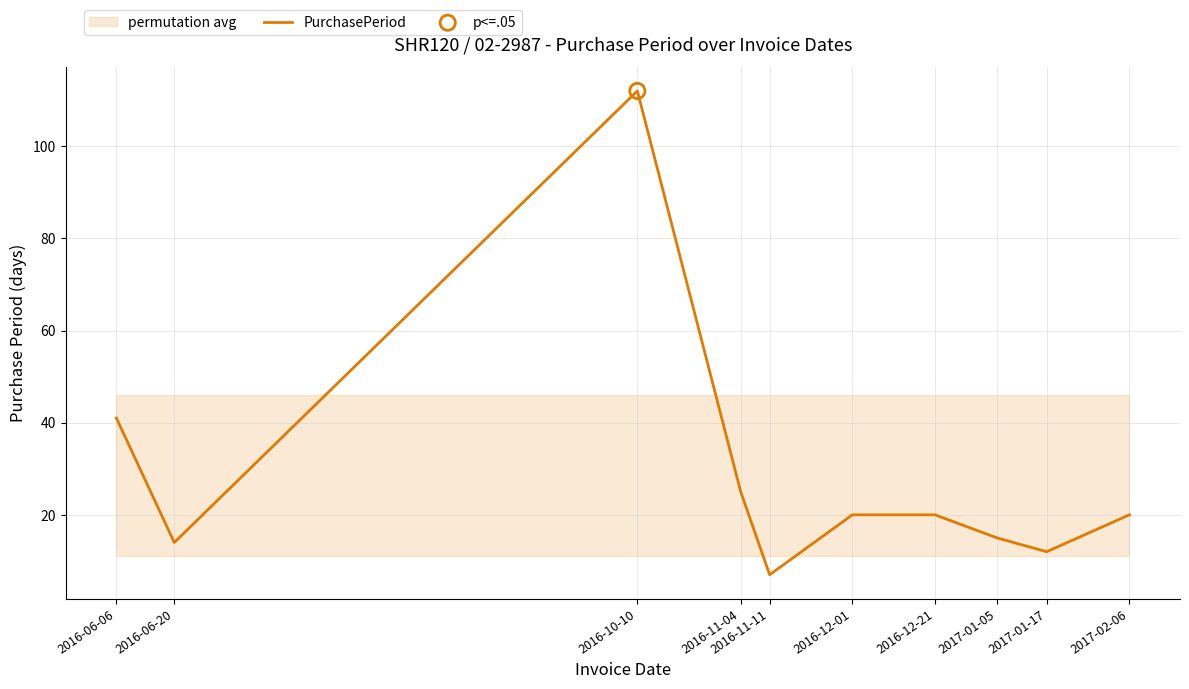

What is the ratio of the value at 2016-06-06 to the value at 2016-12-01?

2.0